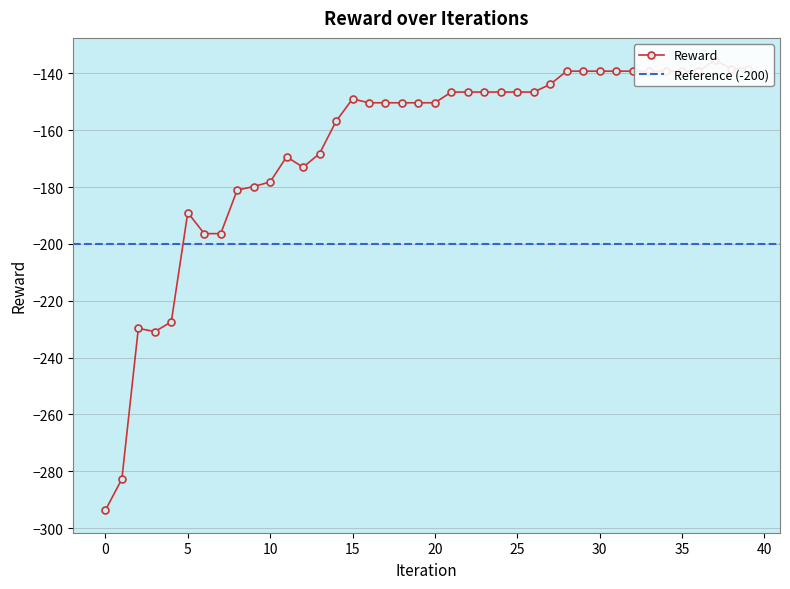

What is the smallest value displayed?

-293.7